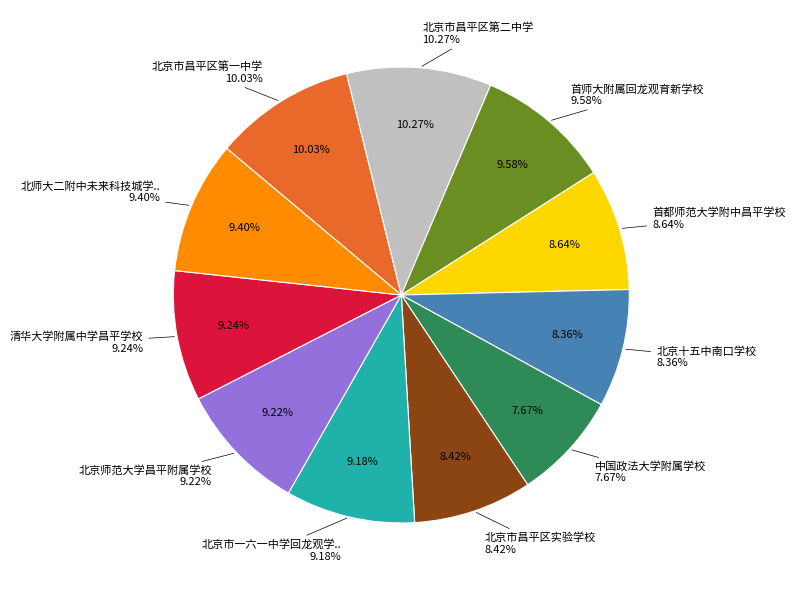

Which has a higher value, 北京十五中南口学校 or 北京市昌平区实验学校?

北京市昌平区实验学校